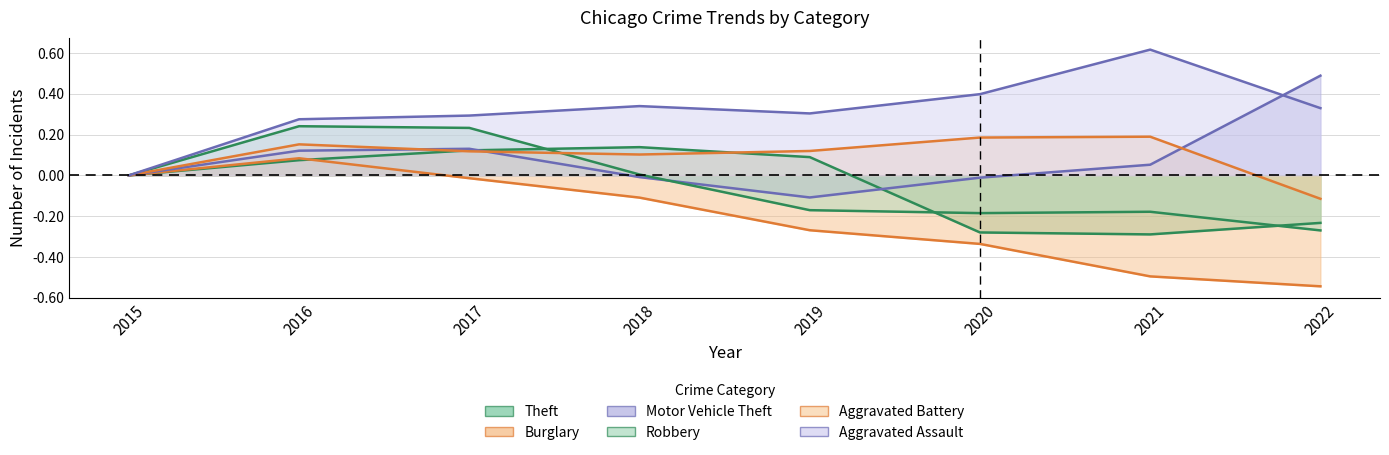

How many values in Burglary are below zero?

6